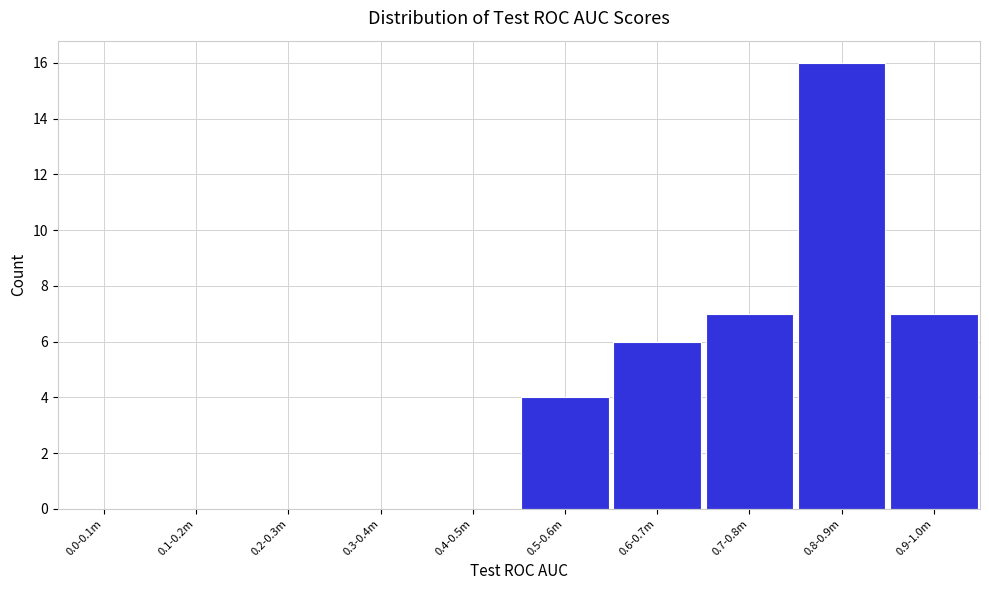

Reading left to right, list all the values displayed in this chart.

0.0-0.1m=0	0.1-0.2m=0	0.2-0.3m=0	0.3-0.4m=0	0.4-0.5m=0	0.5-0.6m=4	0.6-0.7m=6	0.7-0.8m=7	0.8-0.9m=16	0.9-1.0m=7